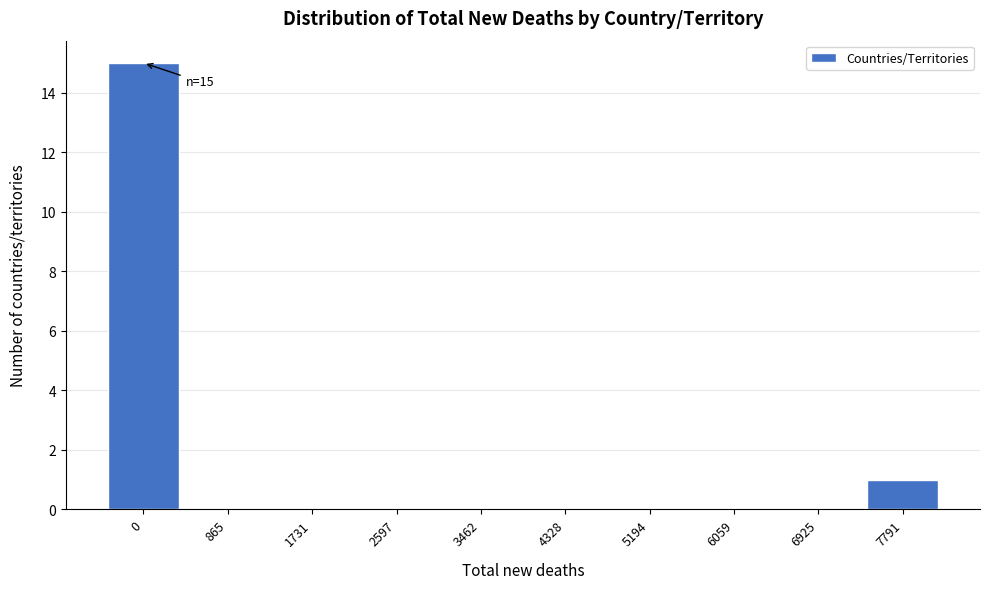

Reading left to right, list all the values displayed in this chart.

0=15	865=0	1731=0	2597=0	3462=0	4328=0	5194=0	6059=0	6925=0	7791=1